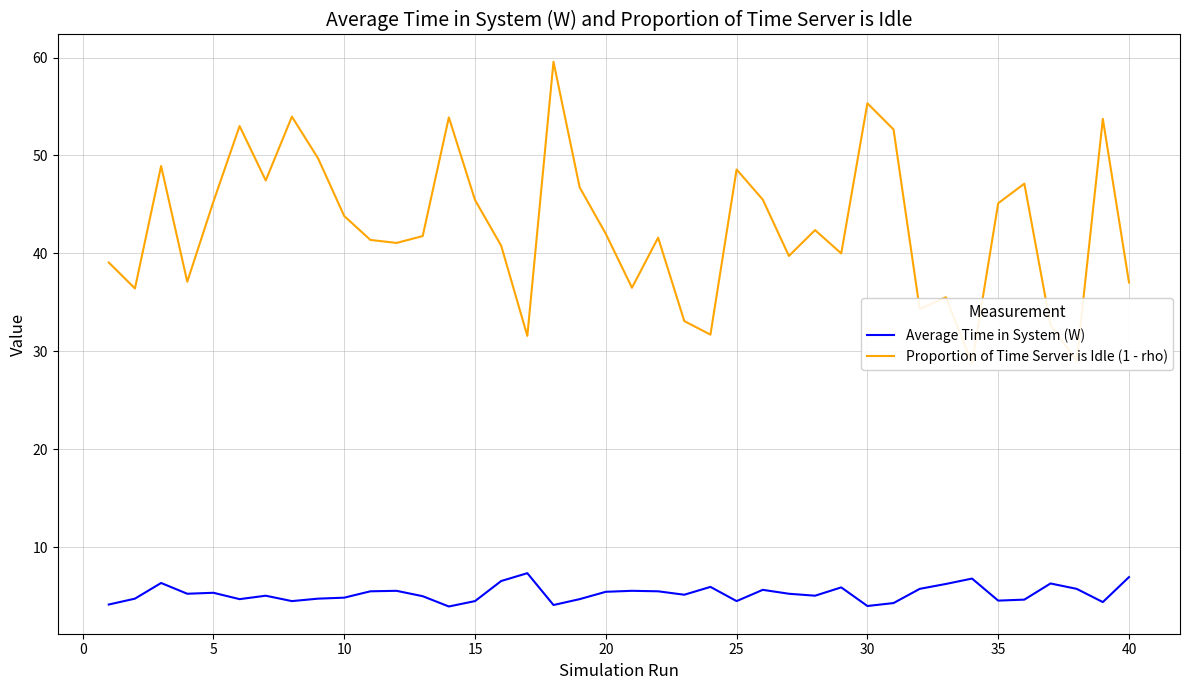

Count the number of data series in this chart.

2